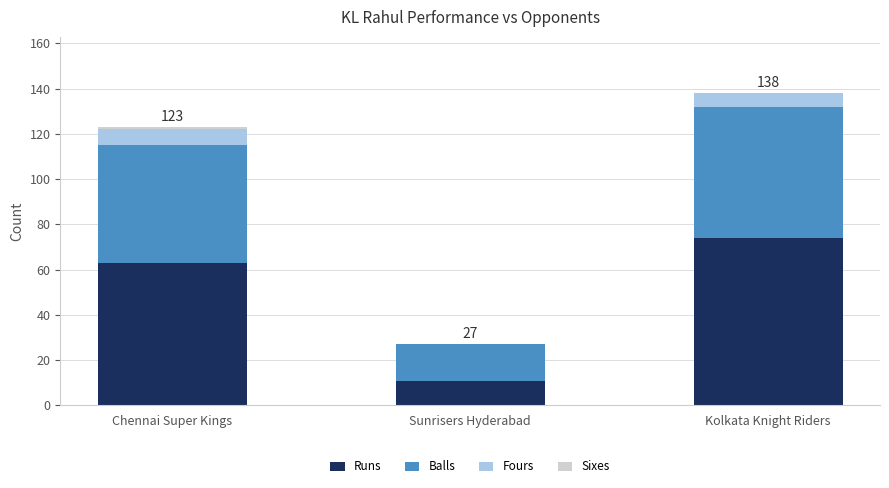

At which category is the sum across all series the highest?

Kolkata Knight Riders